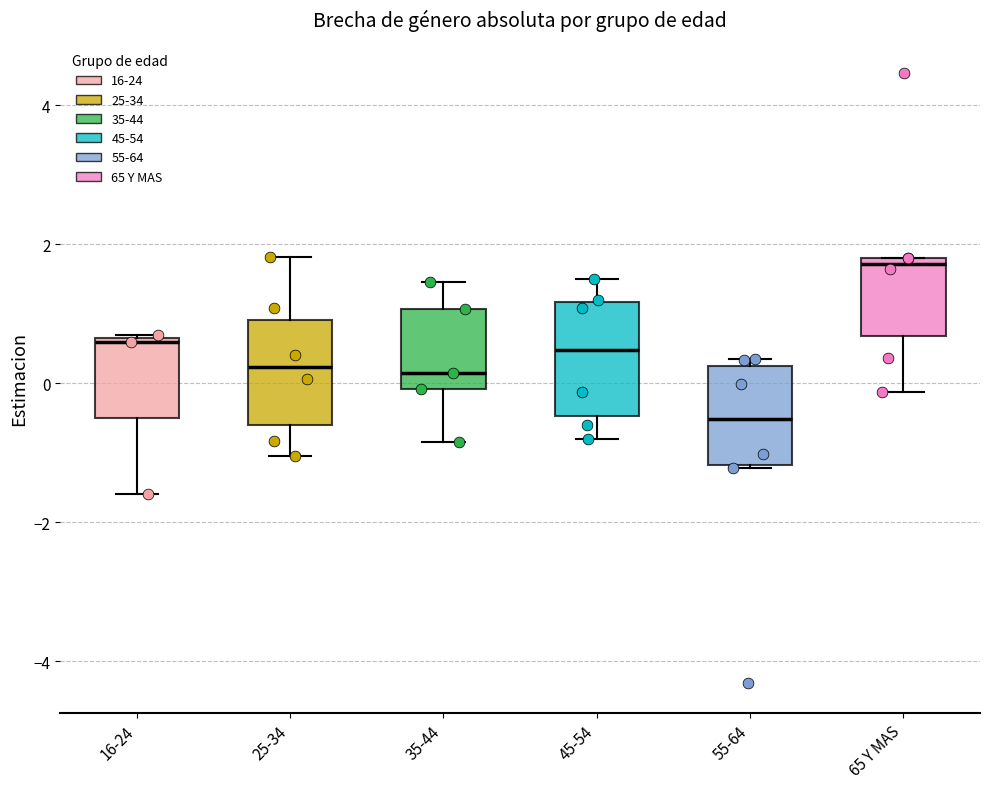

Where is the lower edge of the box for 65 Y MAS on the y-axis? The values are not printed on the chart, so give them approximately, as read against the axis.

0.6